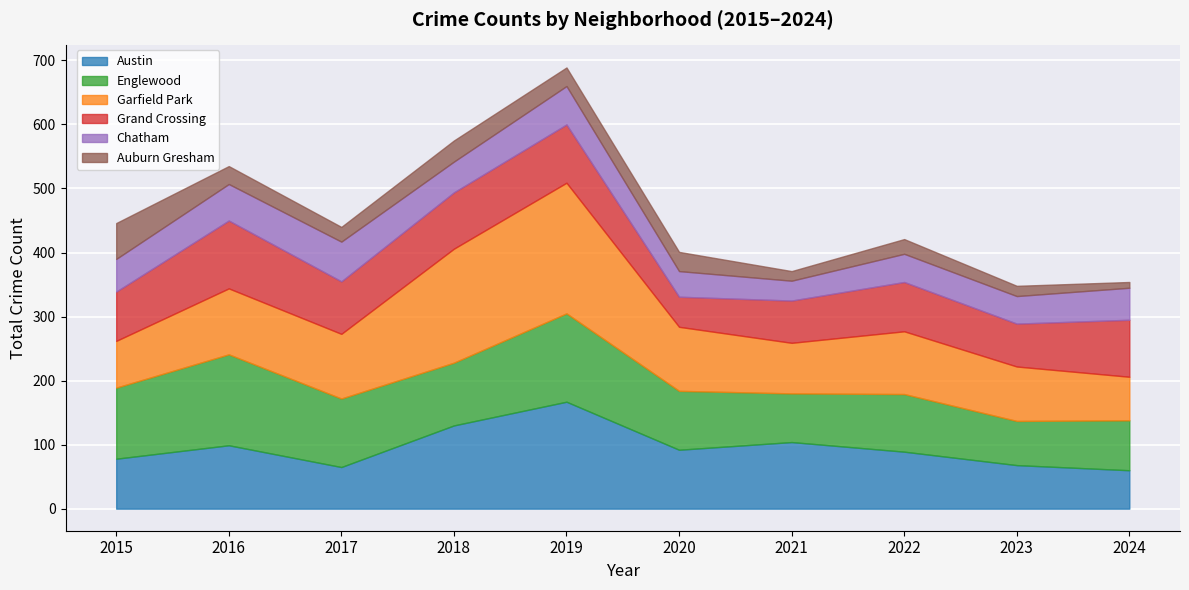

Is the value of Garfield Park at 2022 greater than the value of Austin at 2016?

No